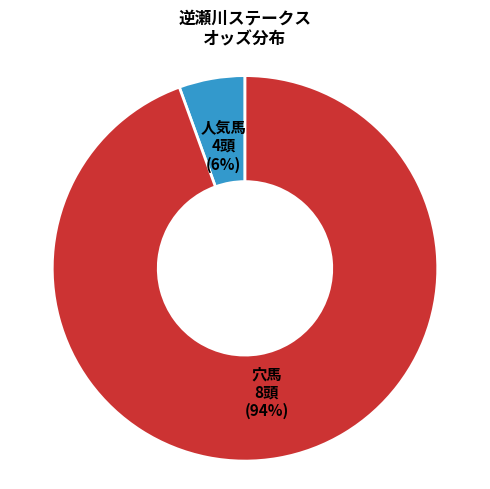

Which category has the smallest portion of the pie?

人気馬 4頭 (6%)